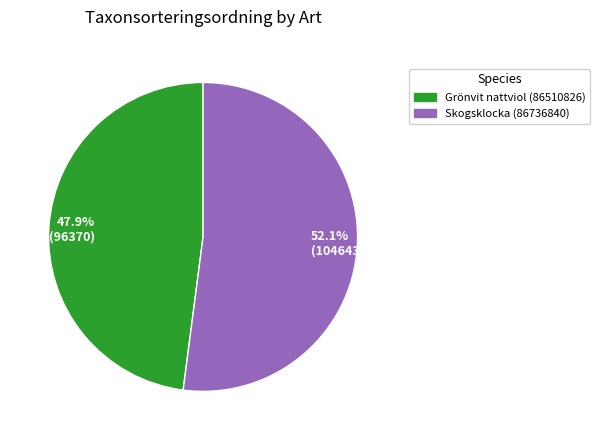

Rank the categories by value from lowest to highest.

47.9% (96370), 52.1% (104643)